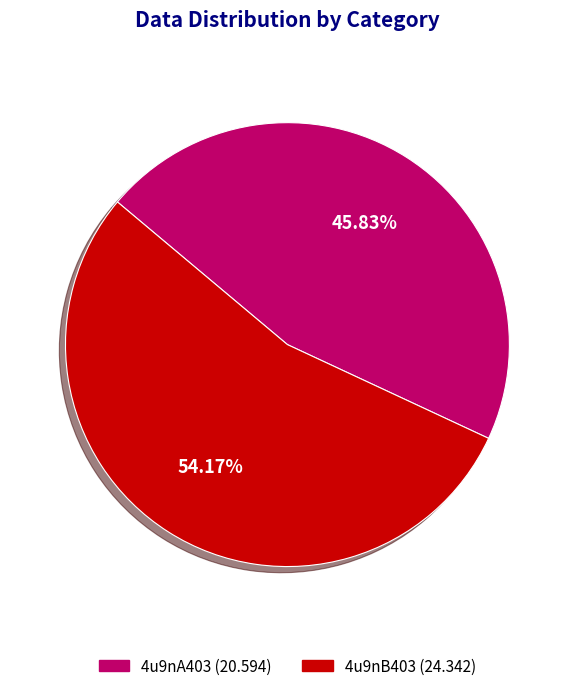

Does any single category account for the majority?

Yes